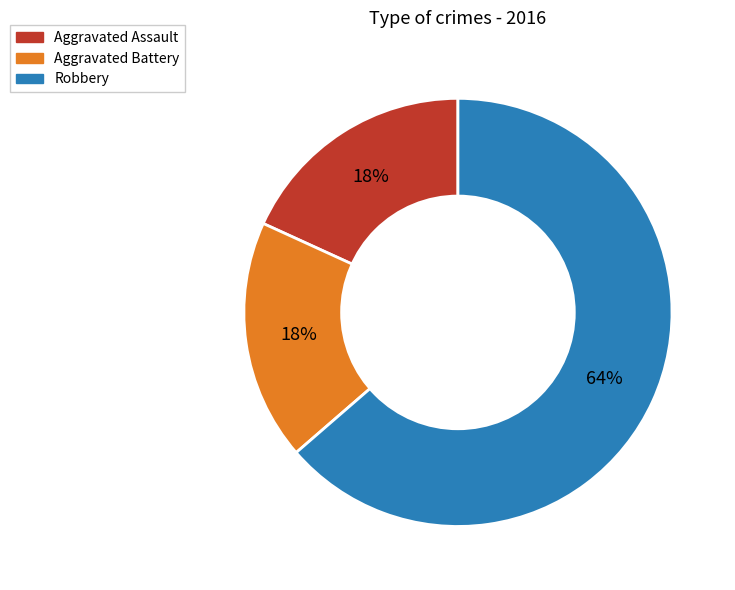

Which category has the biggest portion of the pie?

Robbery